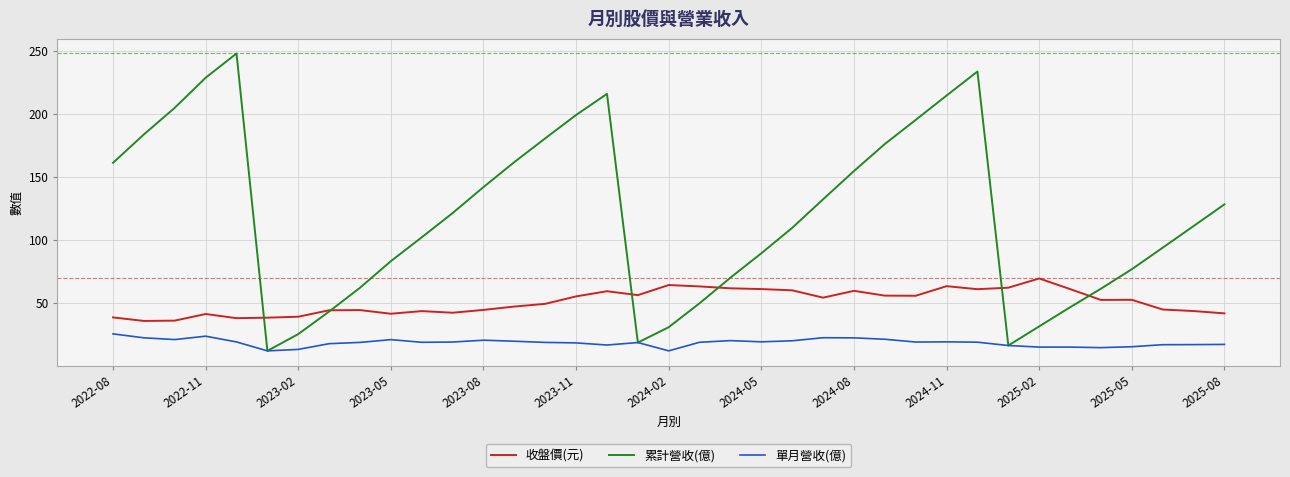

Rank the series by their maximum value, from lowest to highest.

單月營收(億), 收盤價(元), 累計營收(億)